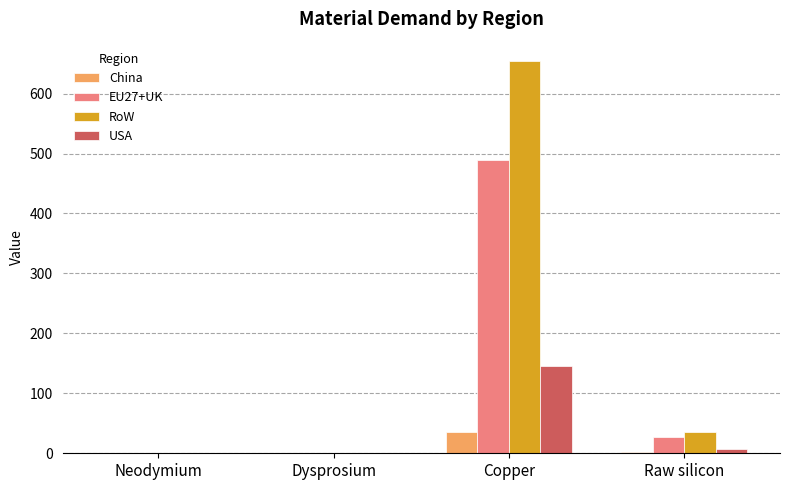

What is the sum of all EU27+UK values?

516.0